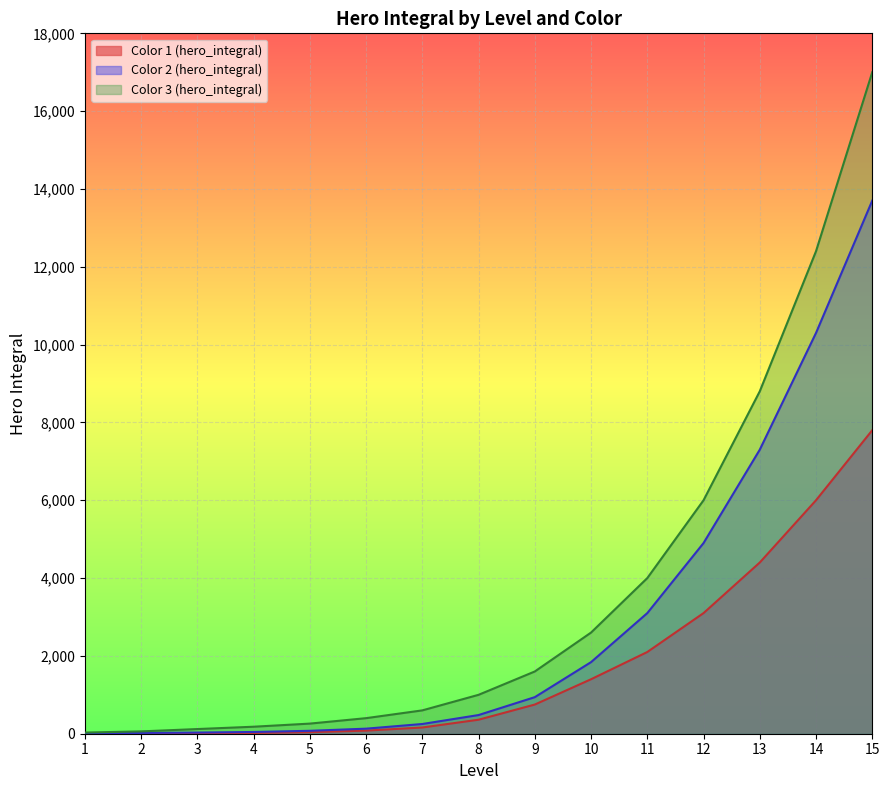

What is the highest value of the Color 2 (hero_integral) series?

13700